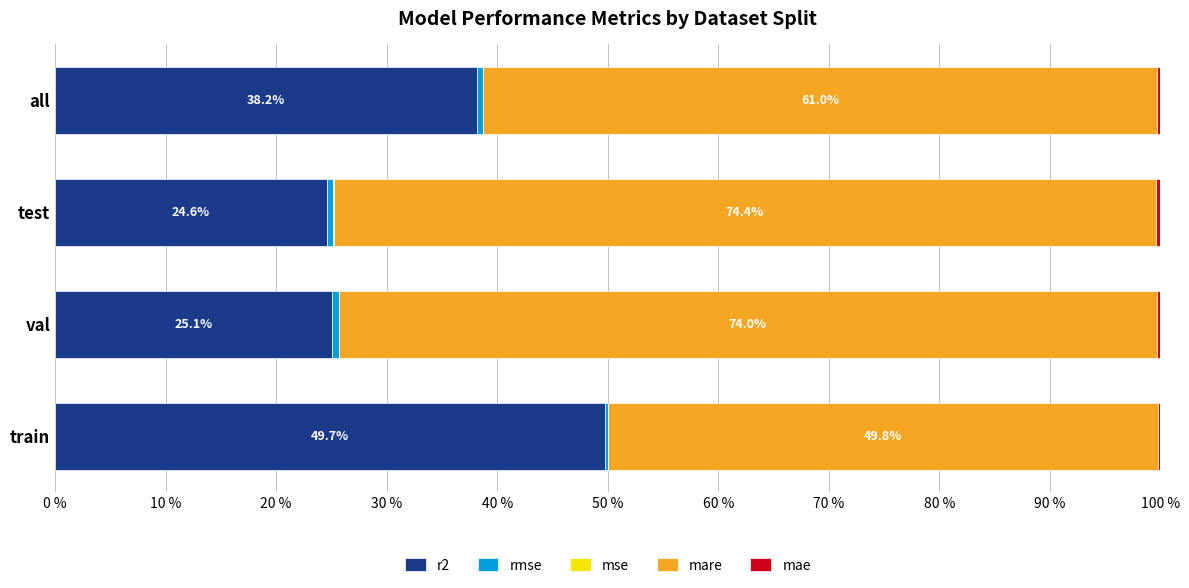

At which label does r2 reach its peak?

train